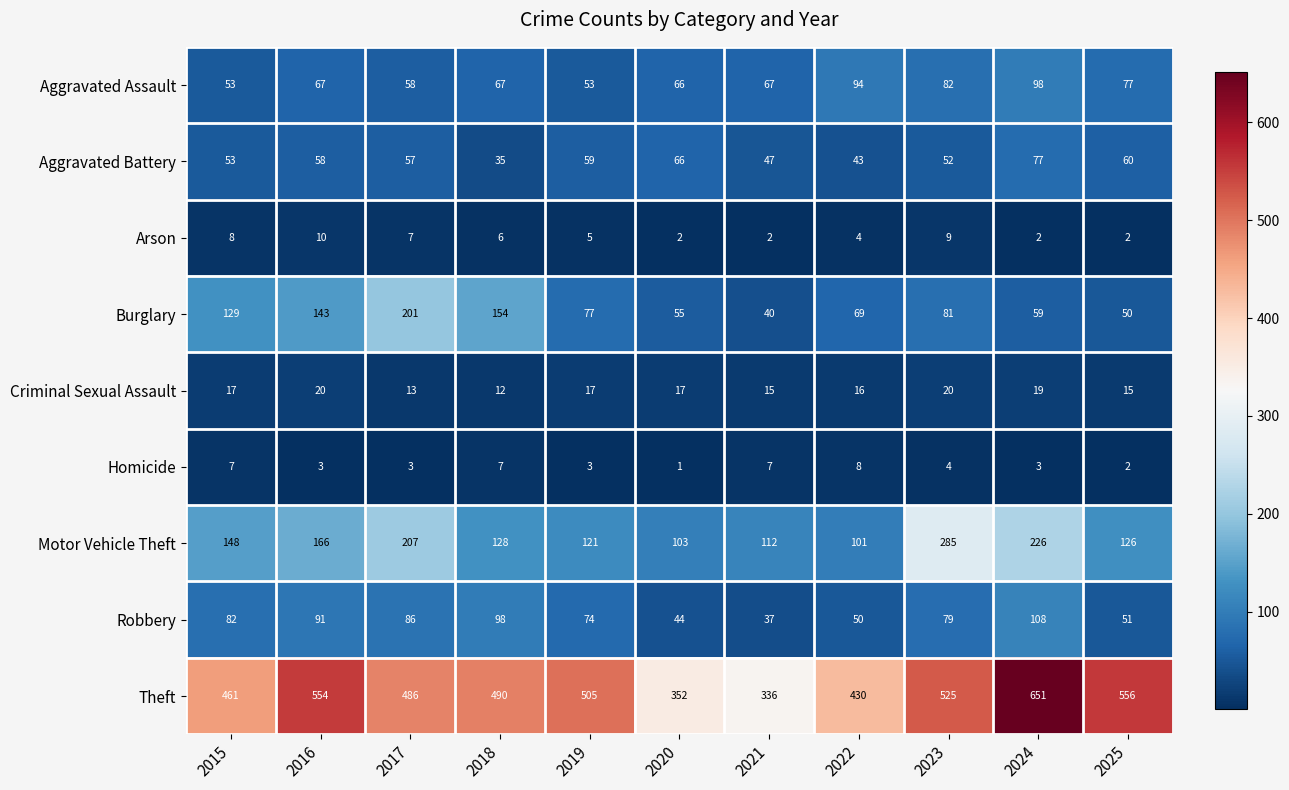

What is the highest value of the Homicide series?

8